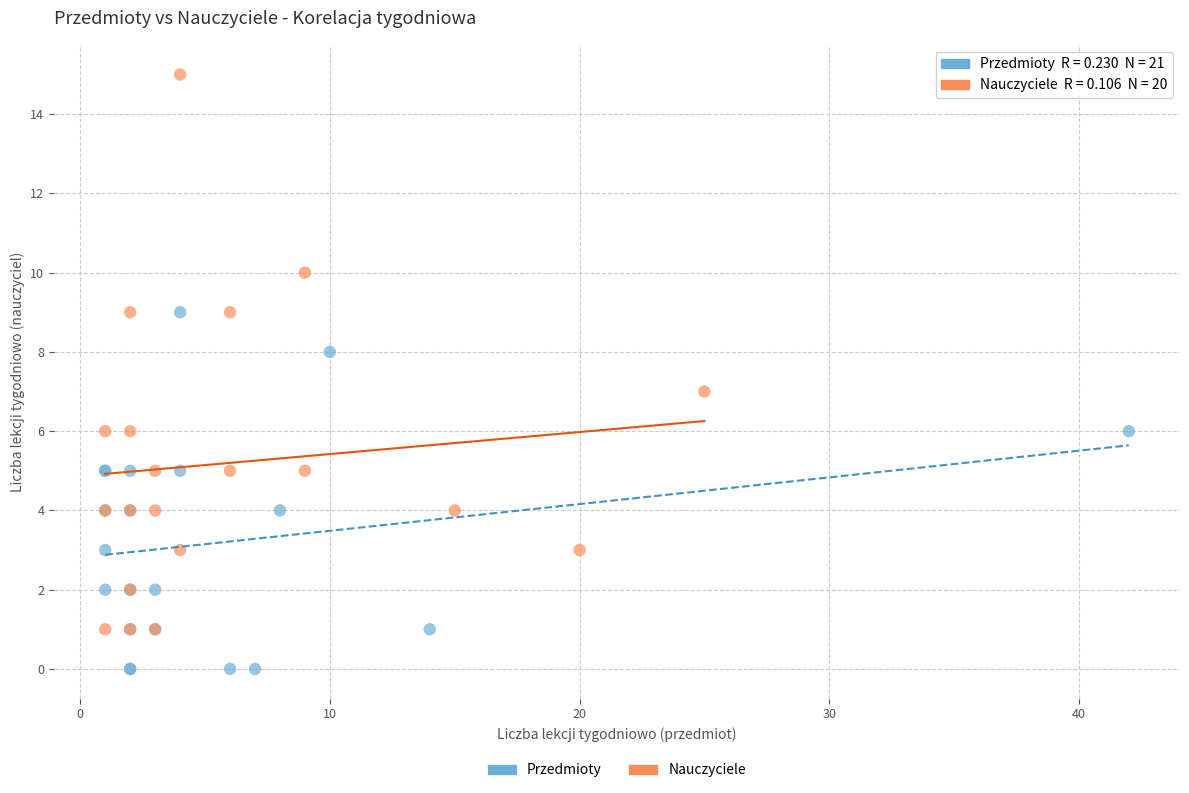

Which series reaches the maximum Y coordinate?

Nauczyciele